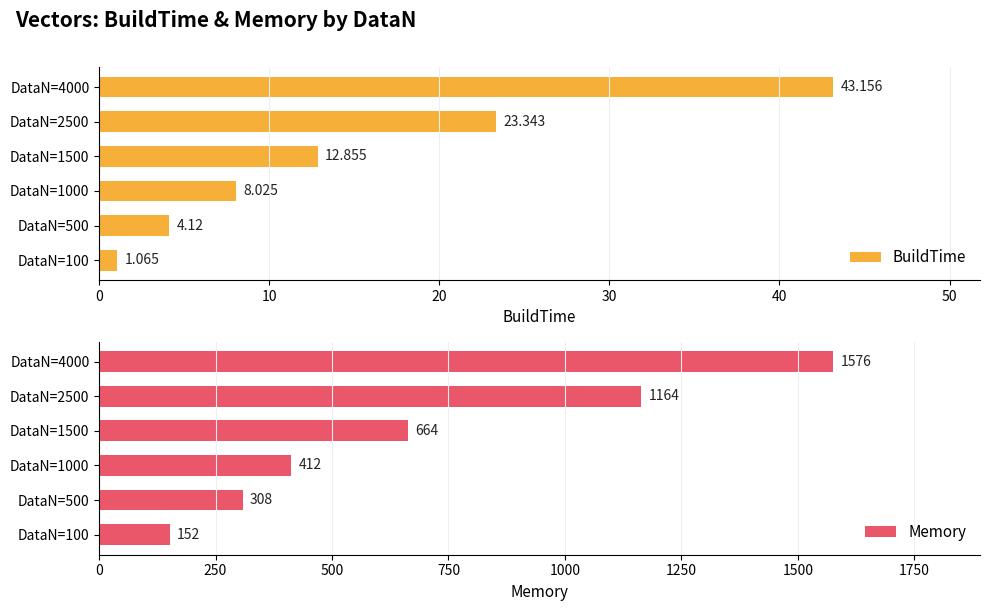

Which category has the highest value in the Memory series?

DataN=4000